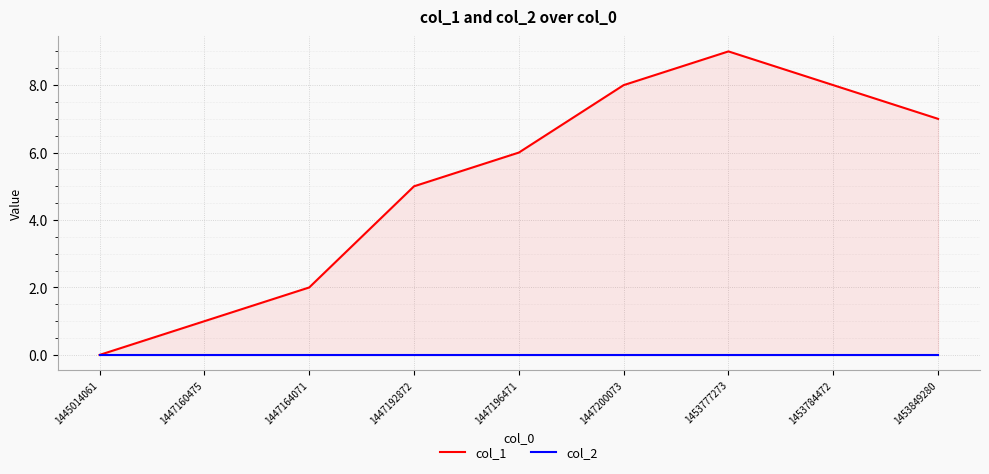

What is the difference between the highest and lowest values at 1447160475?

1